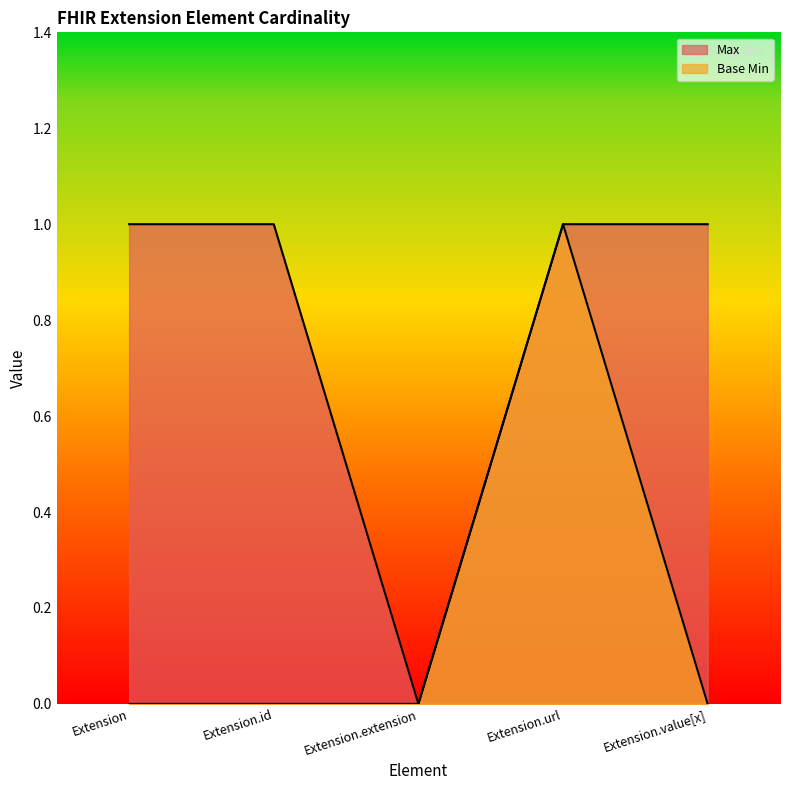

What is the total value across all series at Extension.url?

2